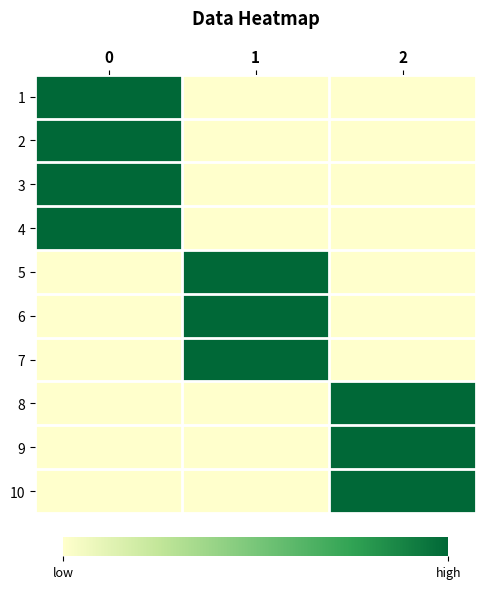

Which series has the largest range (max minus min)?

1